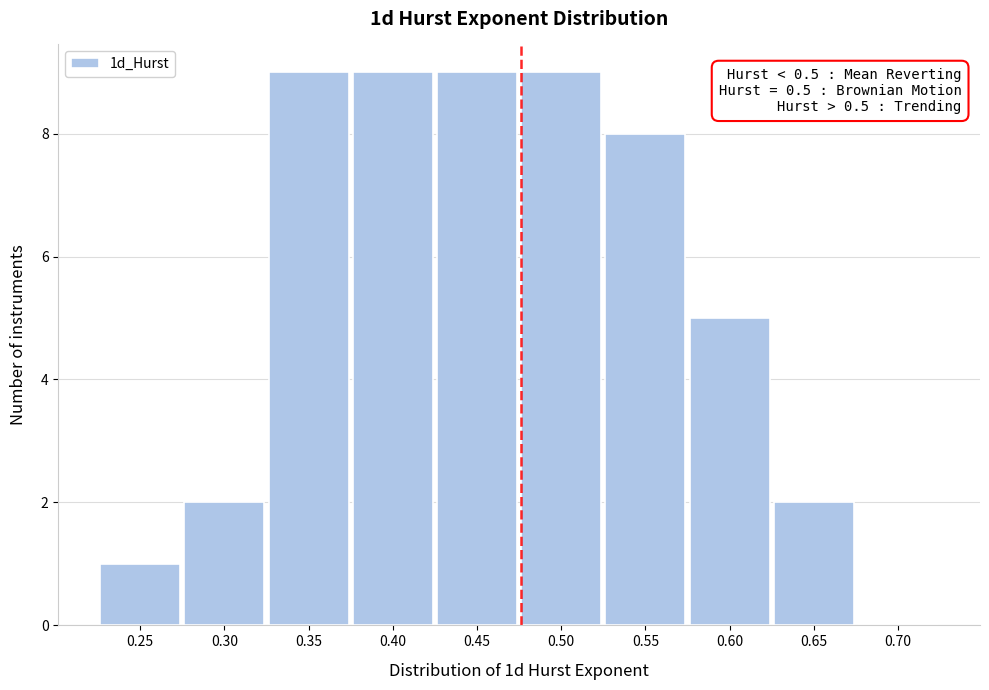

Reading left to right, what are all the values shown in this chart?

0.25=1	0.30=2	0.35=9	0.40=9	0.45=9	0.50=9	0.55=8	0.60=5	0.65=2	0.70=0